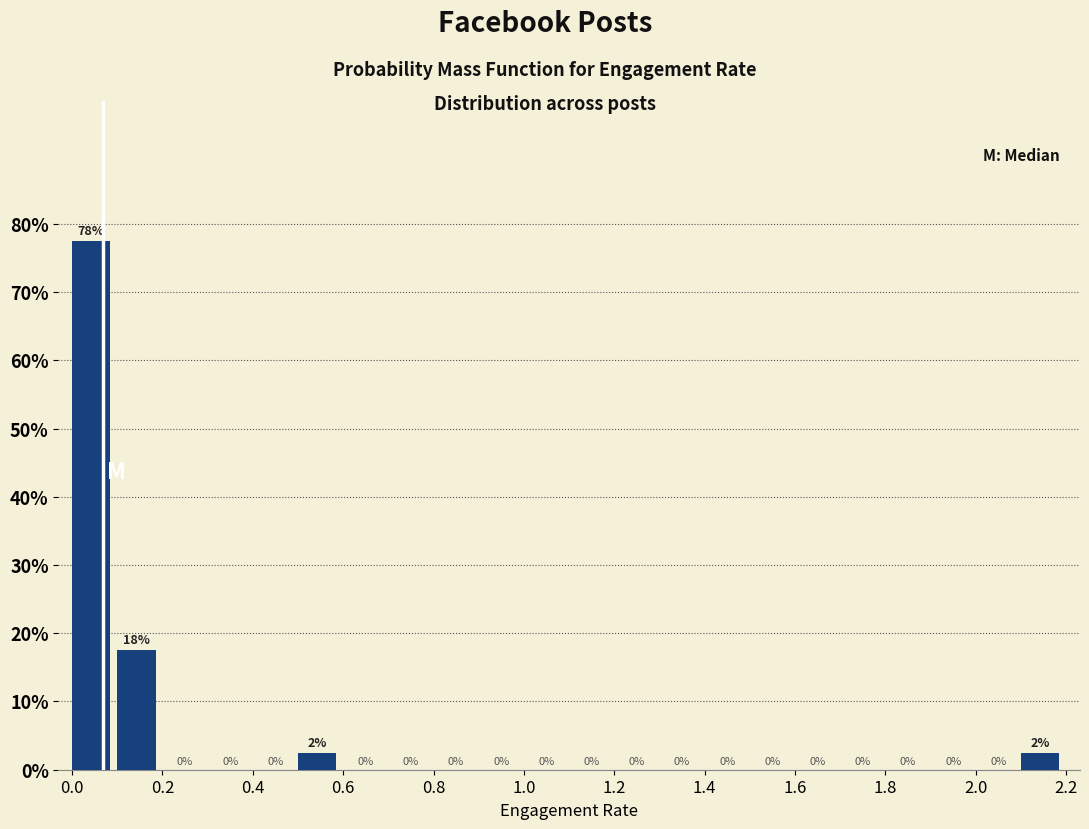

Over which range of the x-axis is the bar tallest?

0.0 to 0.1